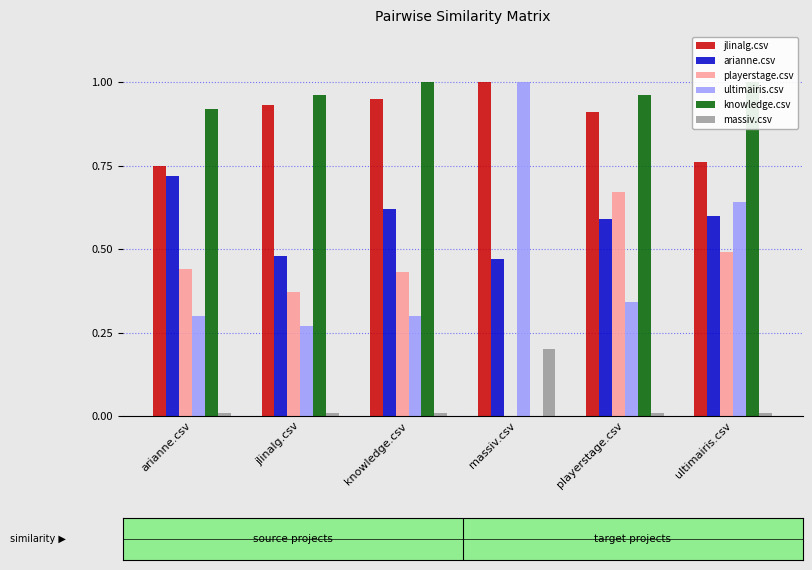

What is the highest value of the knowledge.csv series?

1.0